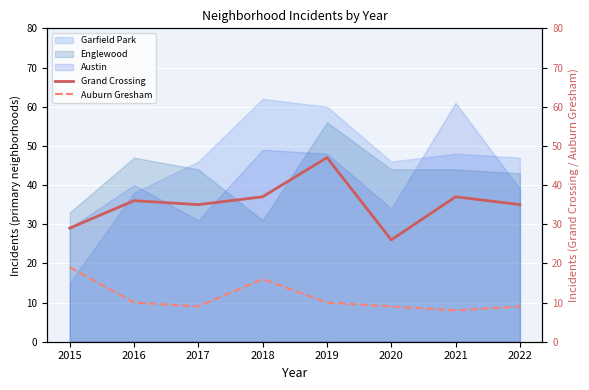

True or false: Auburn Gresham and Grand Crossing cross at least once.

False